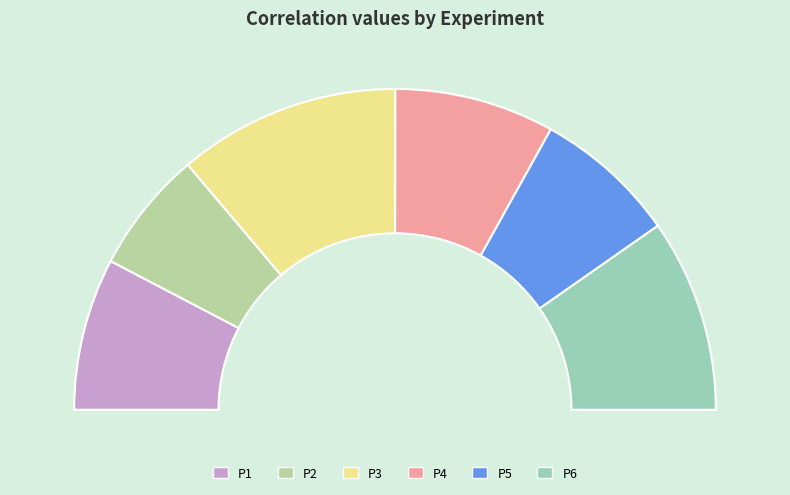

Is there a majority slice in this chart?

No